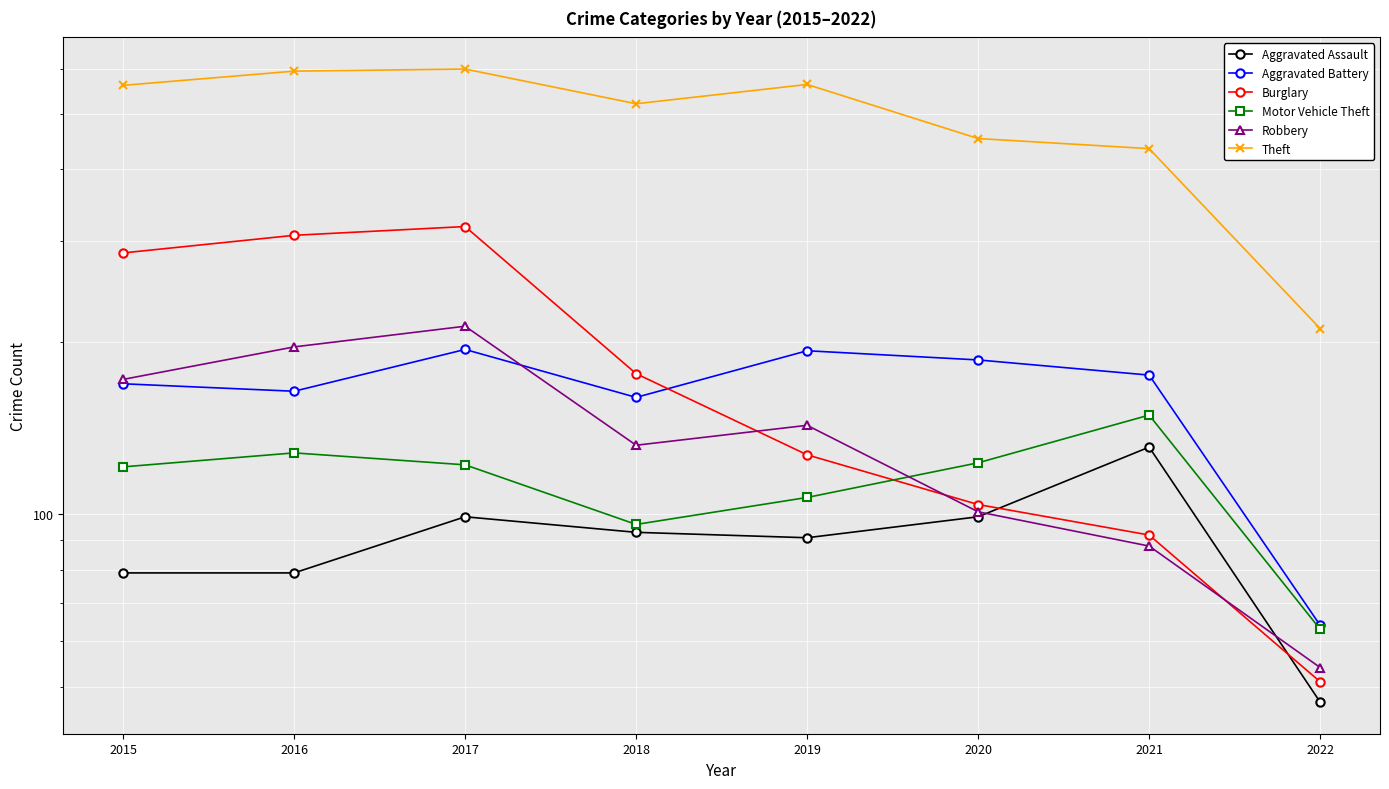

What is the minimum value for Theft?

211